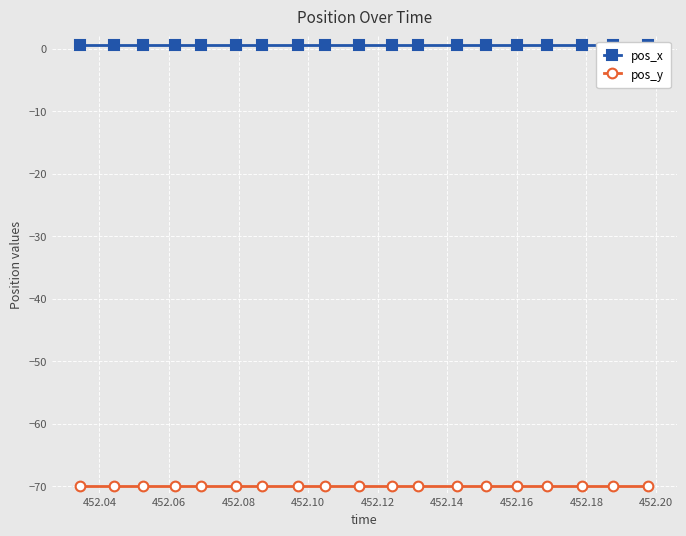

What is the minimum value for pos_y?

-70.0